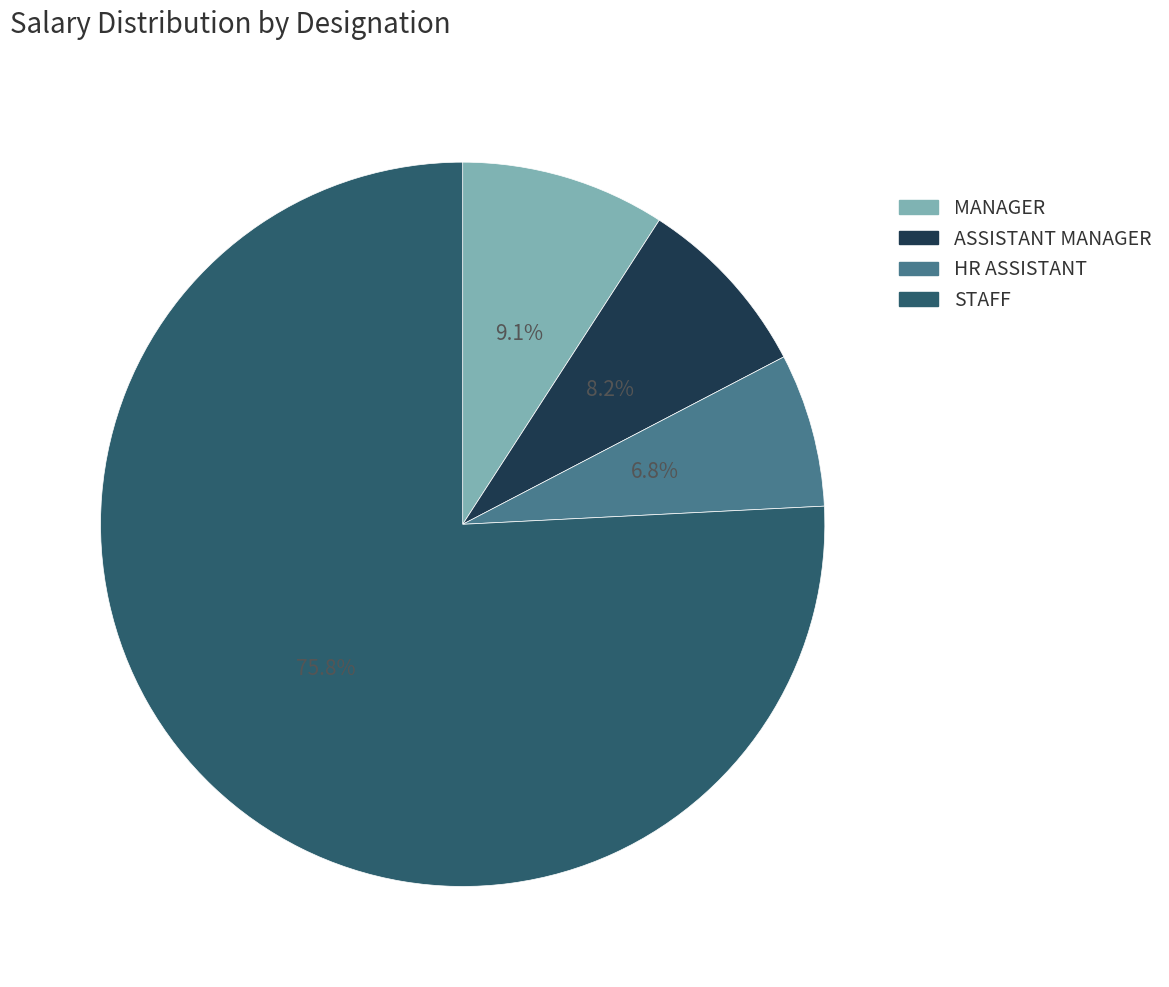

Is there any slice that represents more than half of the pie?

Yes